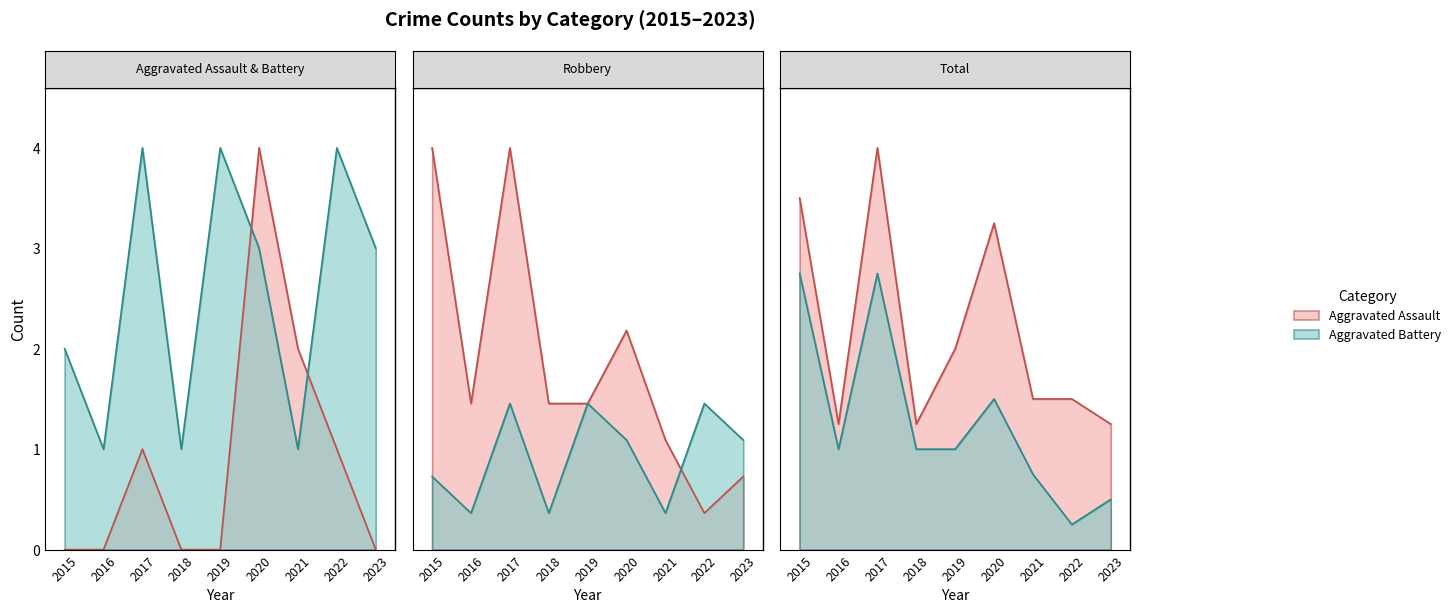

True or false: Aggravated Battery and Total cross at least once.

False